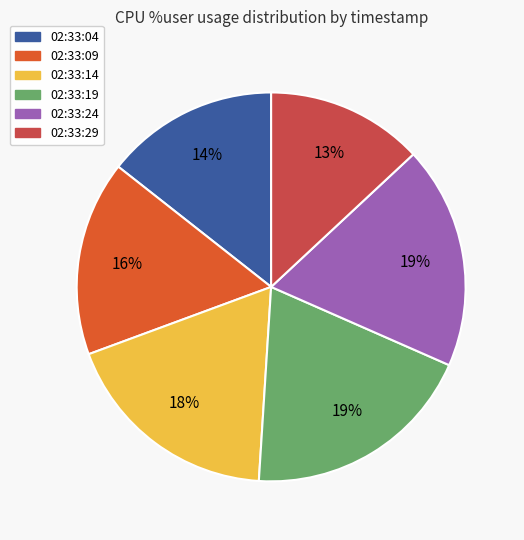

What is the smallest slice in the pie chart?

02:33:29